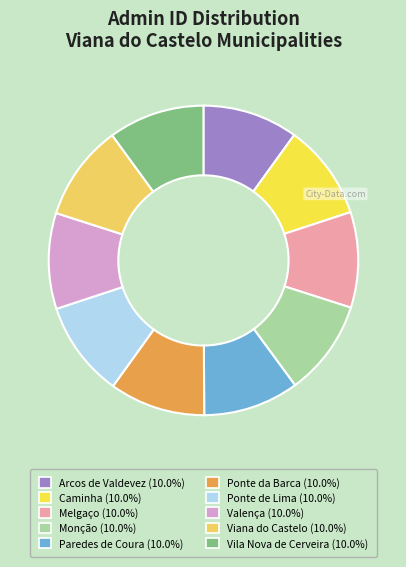

What percentage is the Ponte de Lima slice, to the nearest percent?

10%